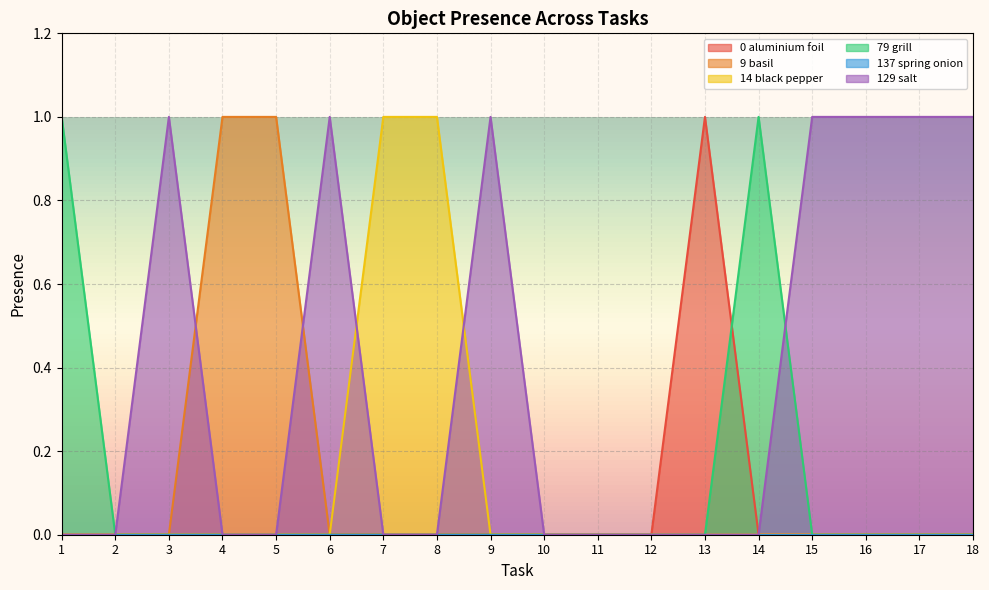

At how many categories does at least one series exceed 0?

14